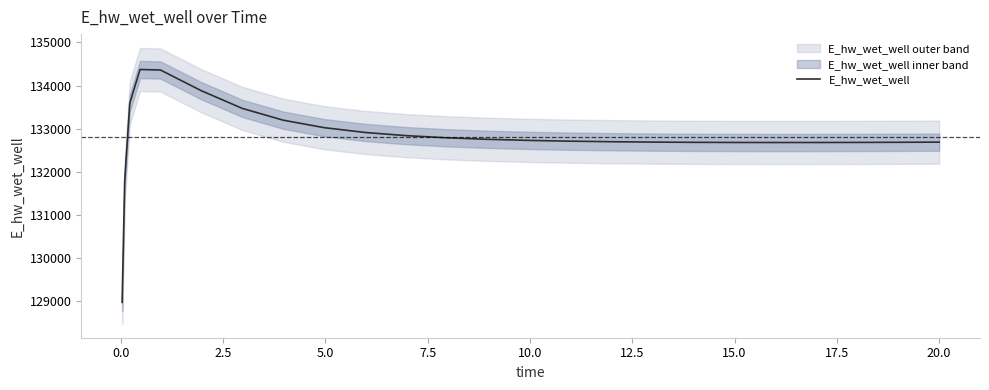

What is the minimum value for E_hw_wet_well?

128975.3